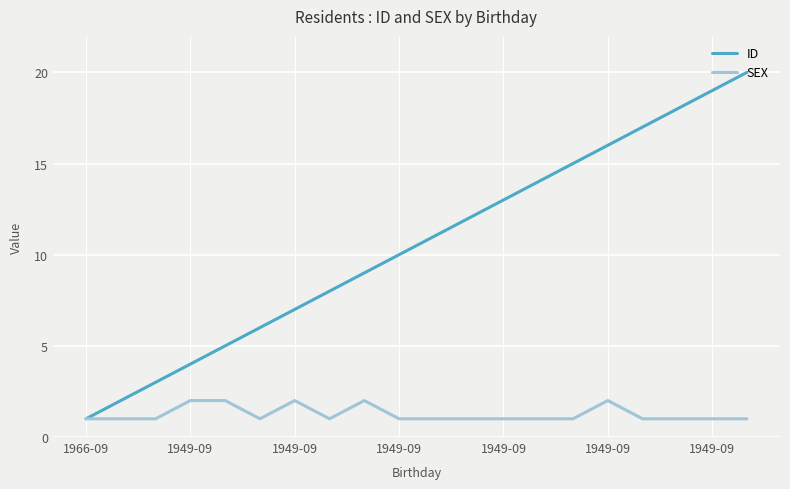

What is the smallest value displayed?

1